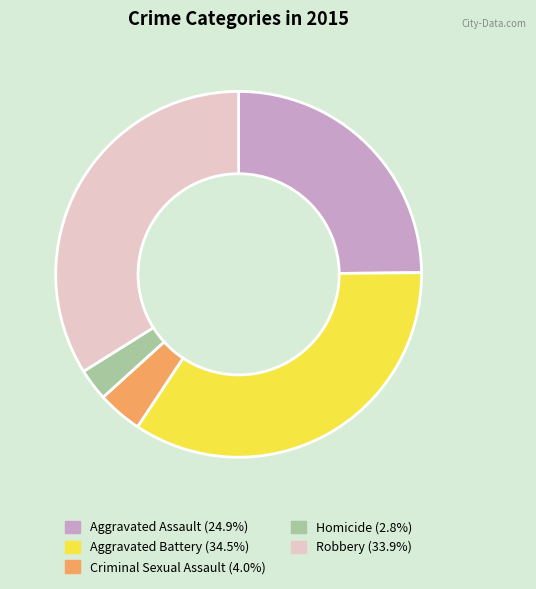

Approximately how many times larger is the value at Criminal Sexual Assault compared to Homicide?

1.4